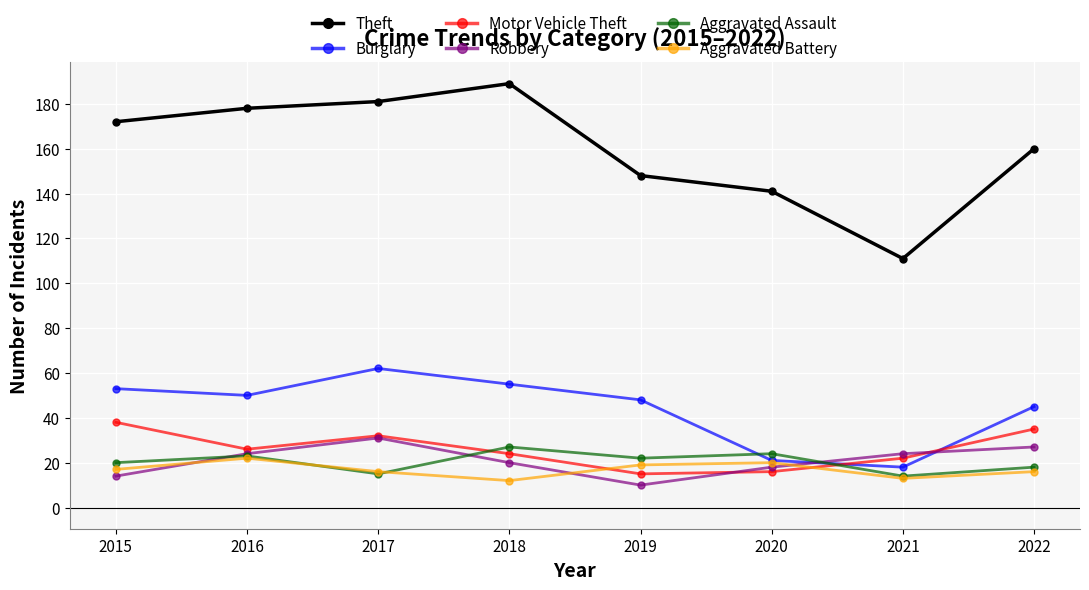

The value of Motor Vehicle Theft at 2022 is 35. True or false?

True